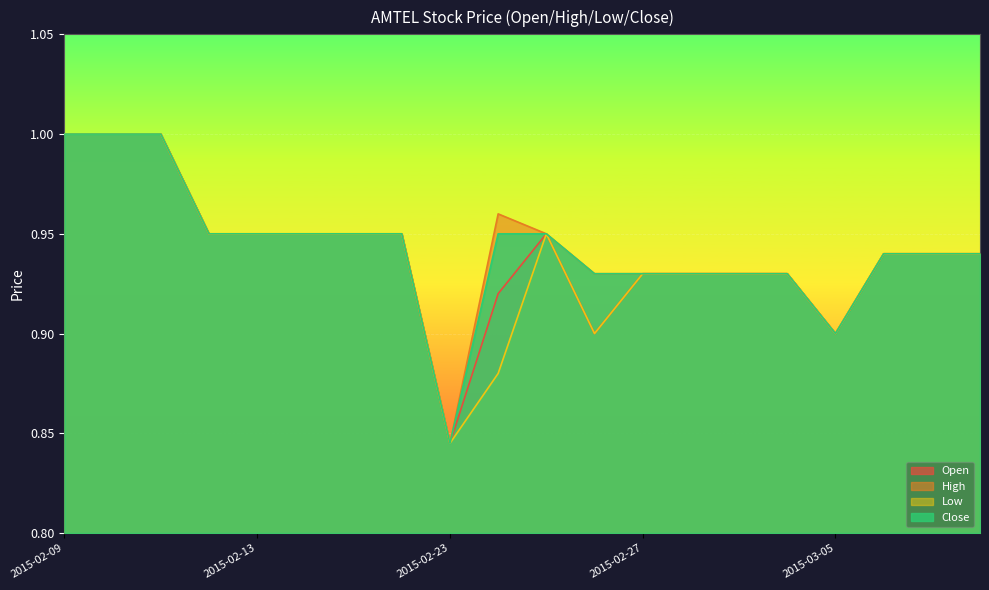

What position from the right is 2015-02-16?

15